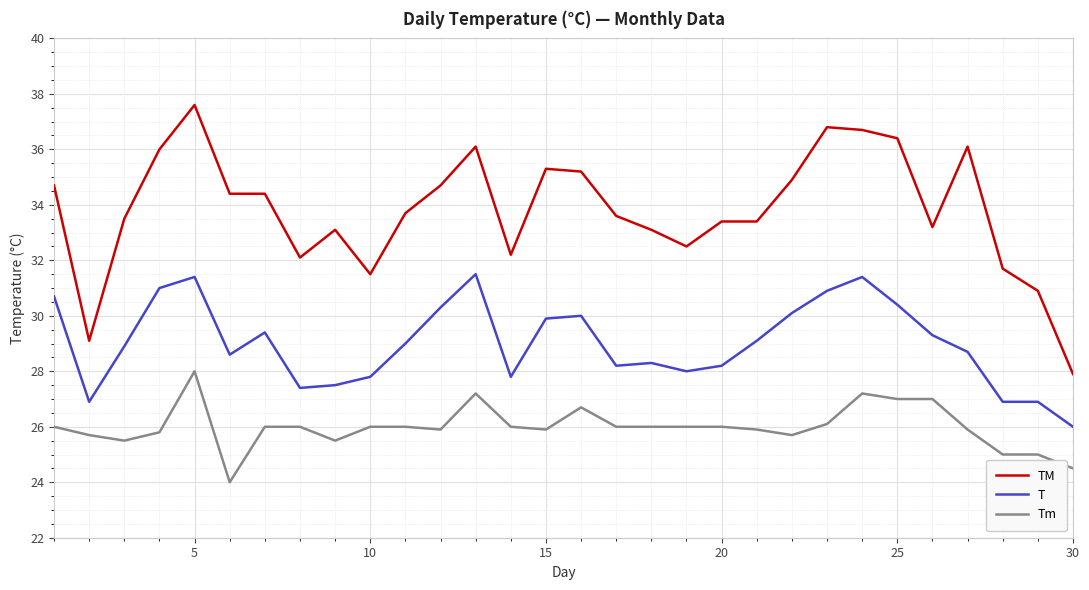

Which series has the largest total across all categories?

TM